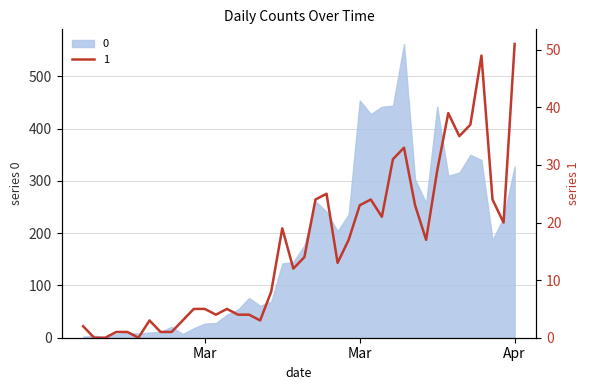

Where is the data nearest to the value 25?

2020-03-20